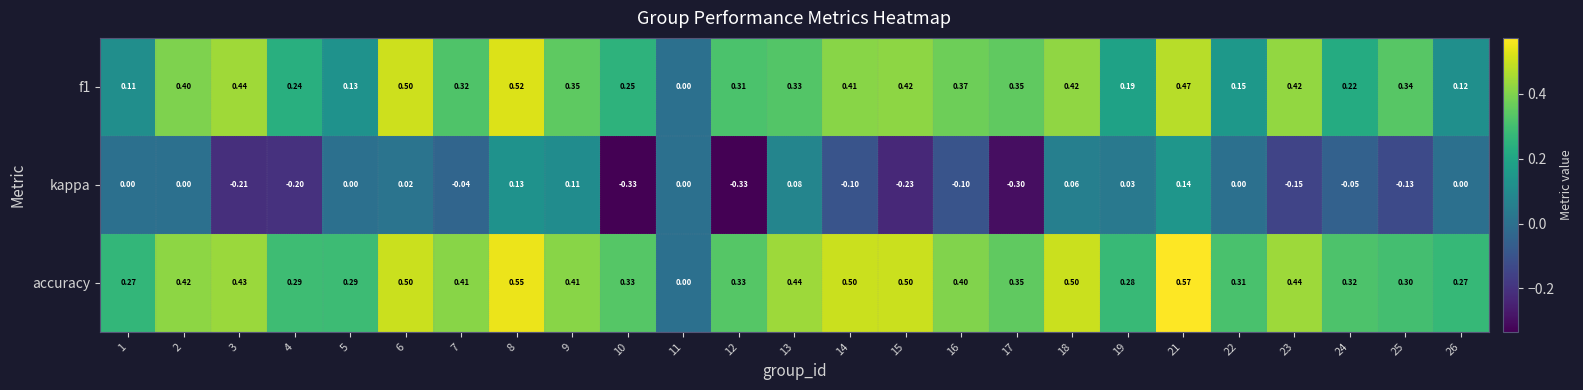

Which series has the largest total across all categories?

accuracy